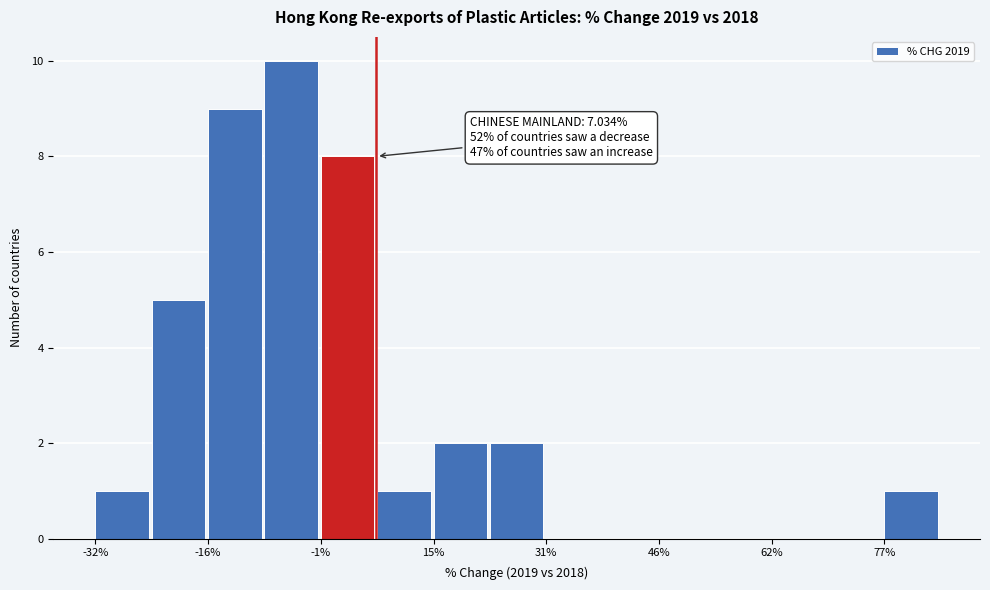

Around what value on the x-axis is the tallest bar? Give the approximate position of its centre, as read against the axis.

-4